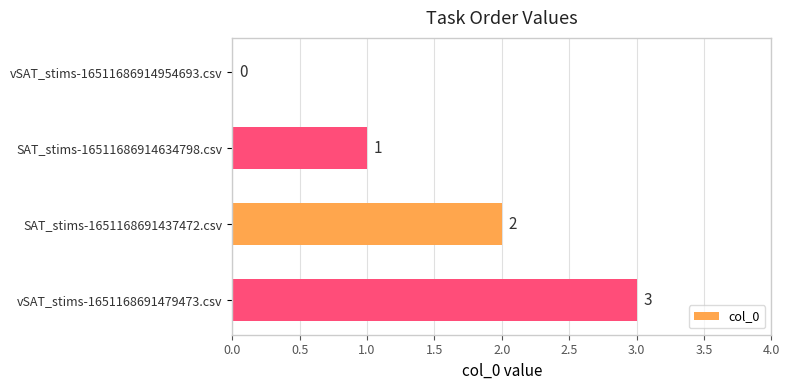

What is the change in value from vSAT_stims-16511686914954693.csv to SAT_stims-16511686914634798.csv?

+1